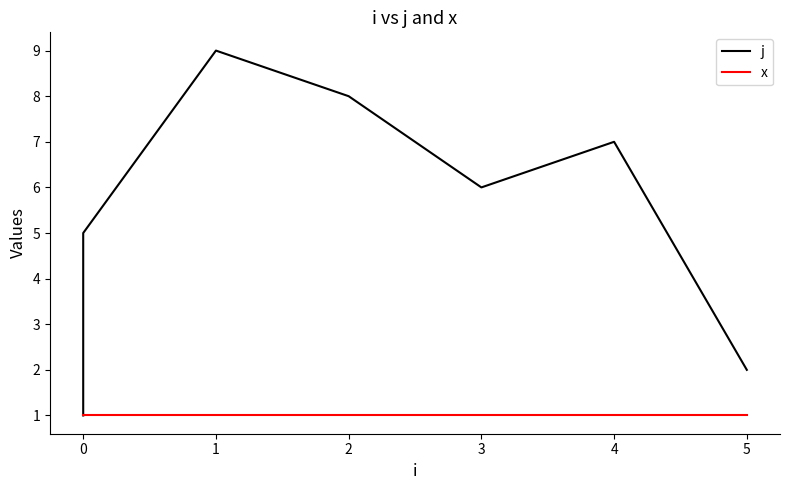

True or false: x has more than 2 interior local peaks.

False